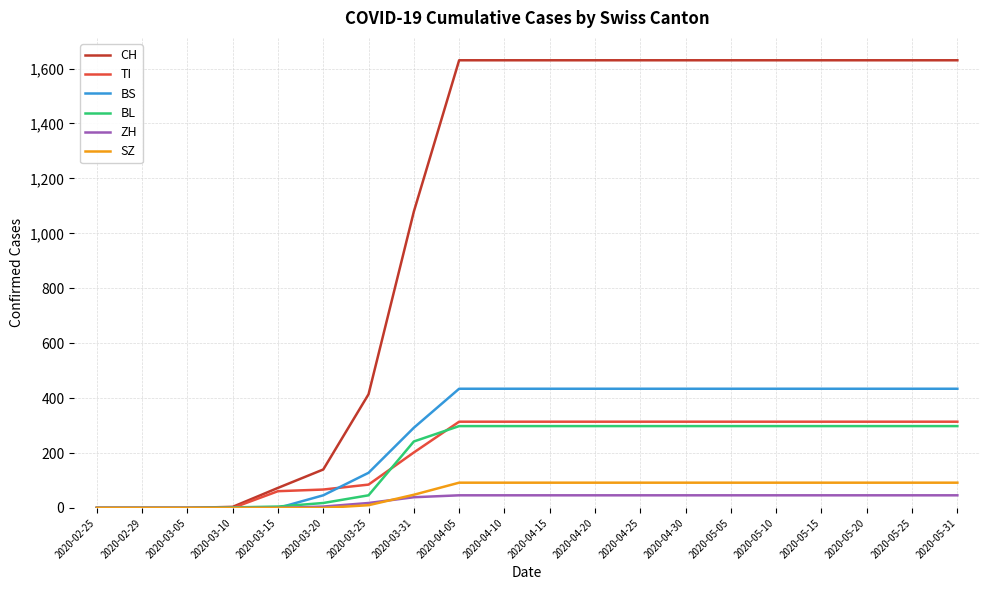

What is the highest value of the TI series?

314